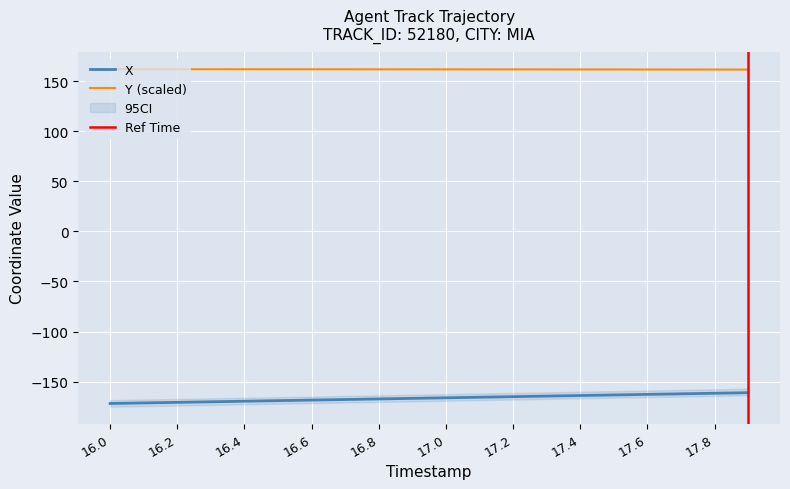

What is the highest value of the X series?

-161.1